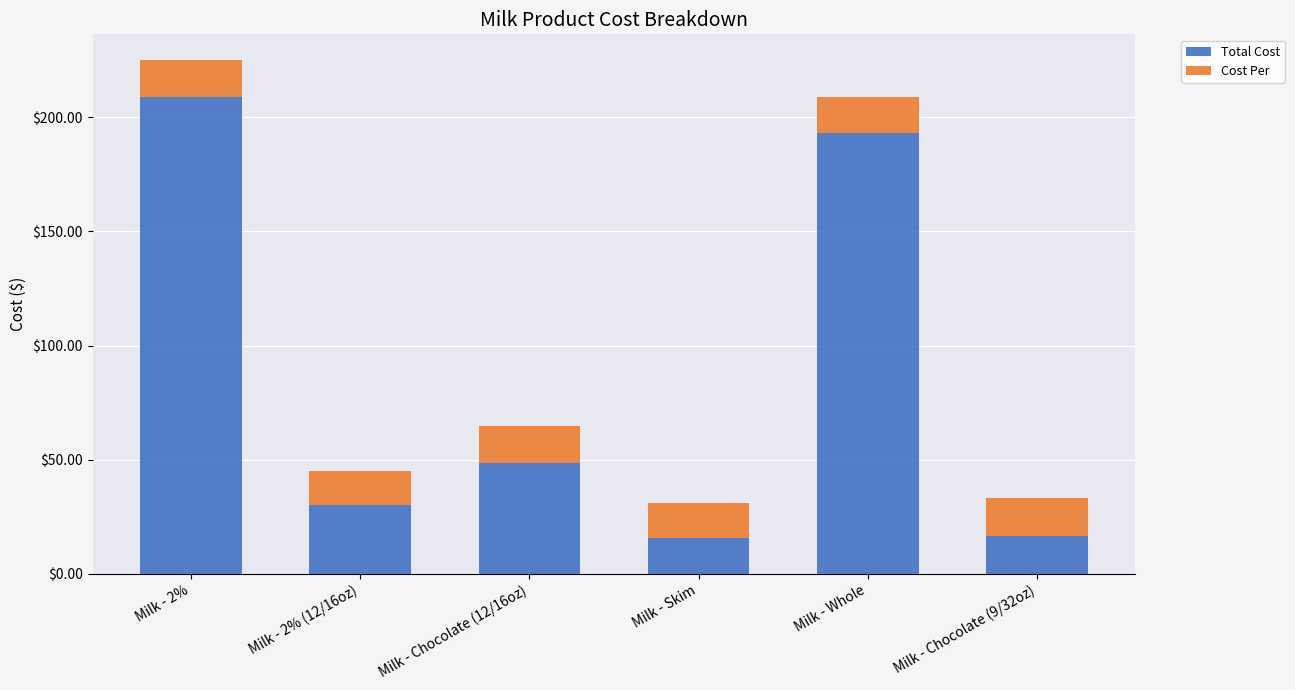

What is the total value across all series at Milk - Chocolate (9/32oz)?

33.3